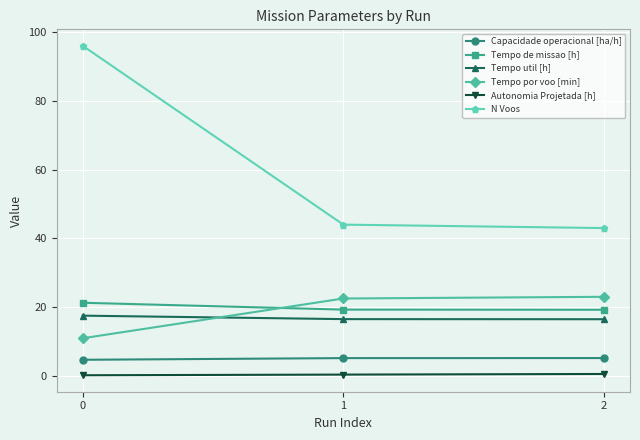

Is the value of Capacidade operacional [ha/h] at 2 greater than the value of Tempo util [h] at 1?

No